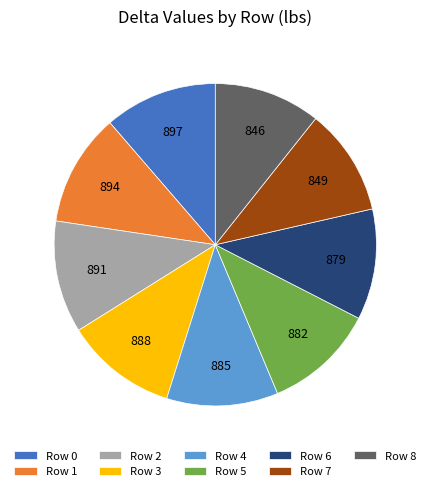

Does any single category account for the majority?

No